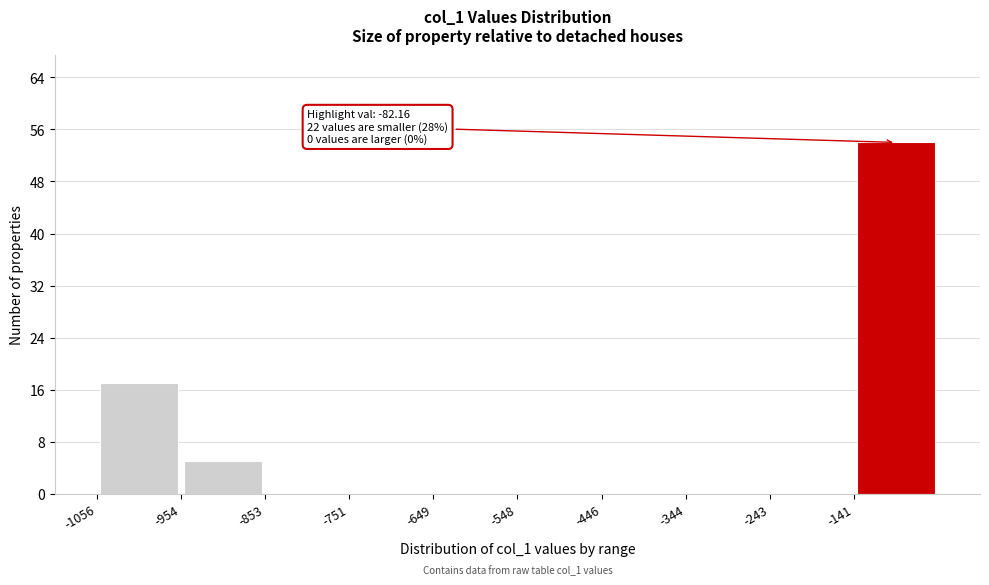

Which range on the x-axis has the tallest bar?

-140 to -40